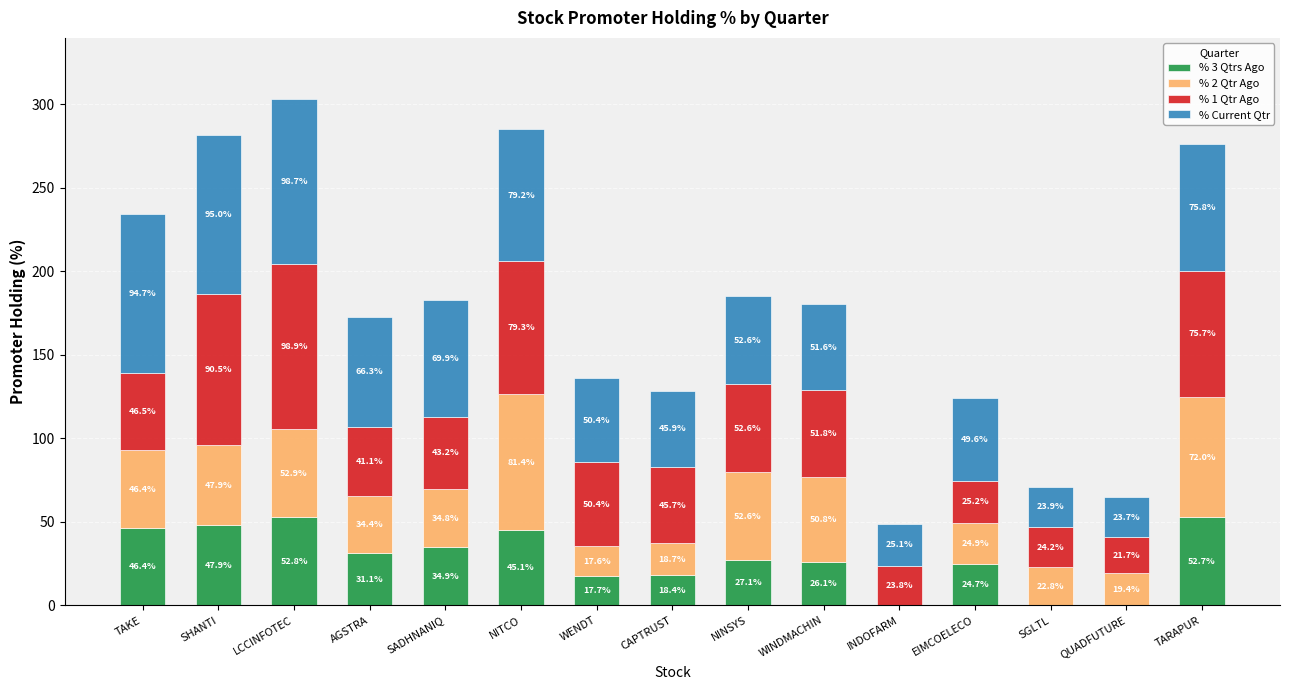

At which label does % 3 Qtrs Ago first exceed 27?

TAKE